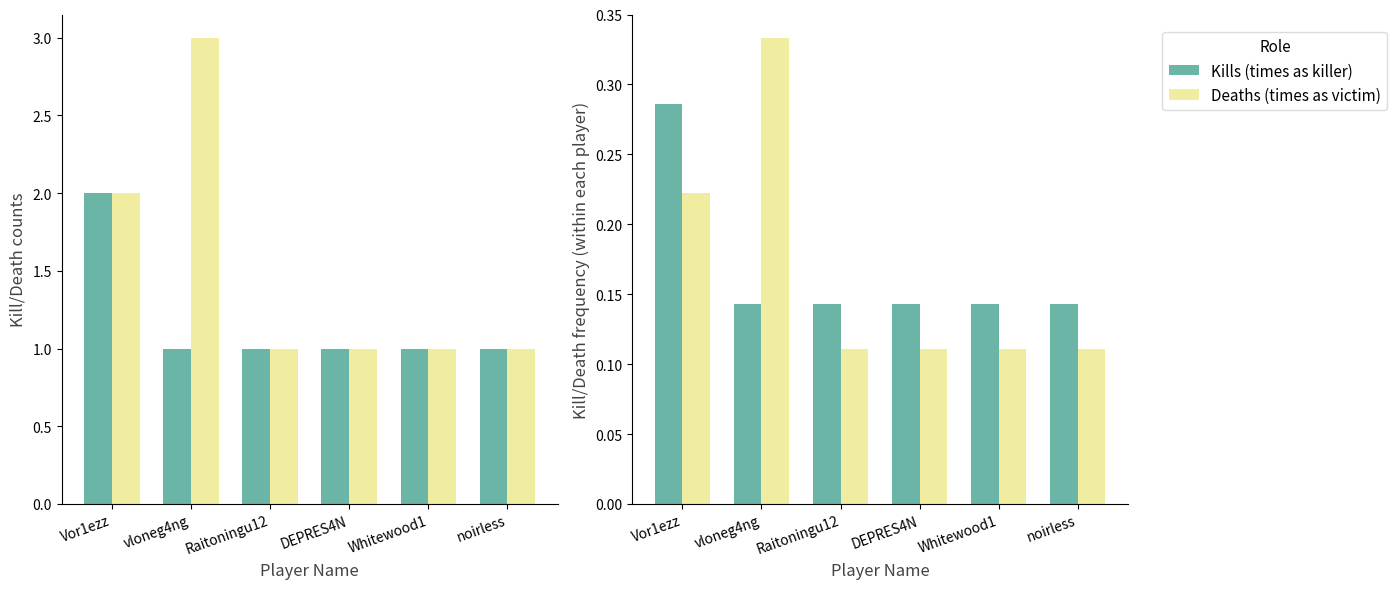

Reading left to right, transcribe all the data shown in this chart.

Kills (times as killer): Vor1ezz=0.3	vloneg4ng=0.1	Raitoningu12=0.1	DEPRES4N=0.1	Whitewood1=0.1	noirless=0.1
Deaths (times as victim): Vor1ezz=0.2	vloneg4ng=0.3	Raitoningu12=0.1	DEPRES4N=0.1	Whitewood1=0.1	noirless=0.1